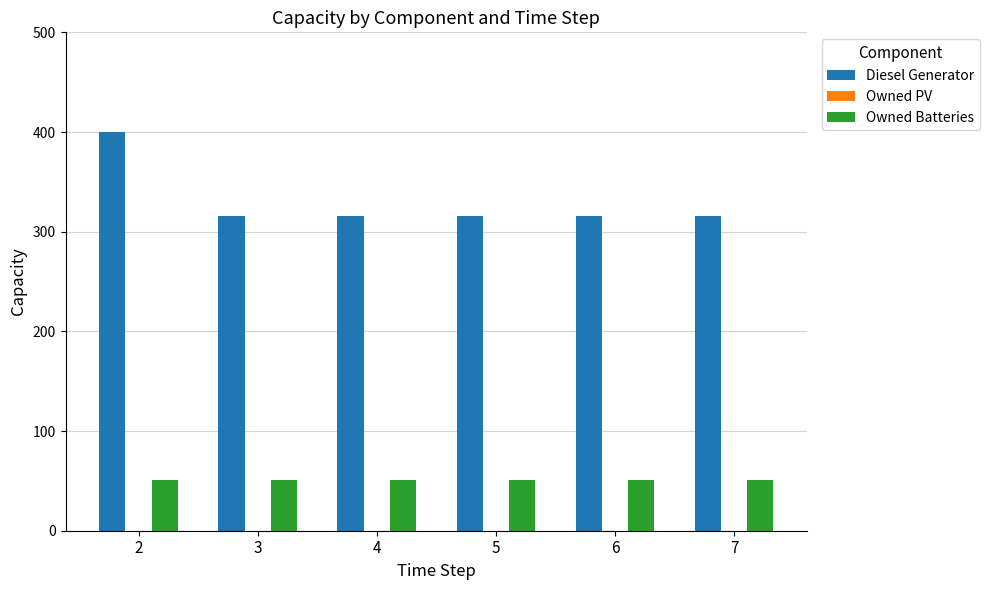

How many data points does each series have?

6